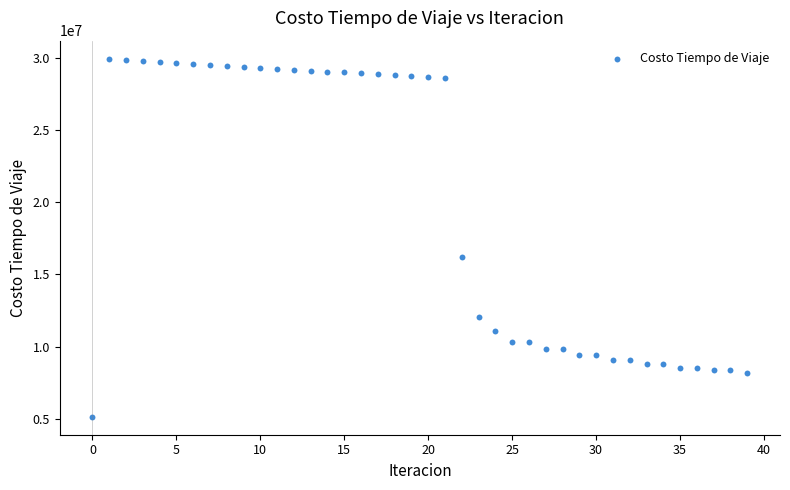

What Y value in the scatter plot is closest to 17549566?

16206363.4